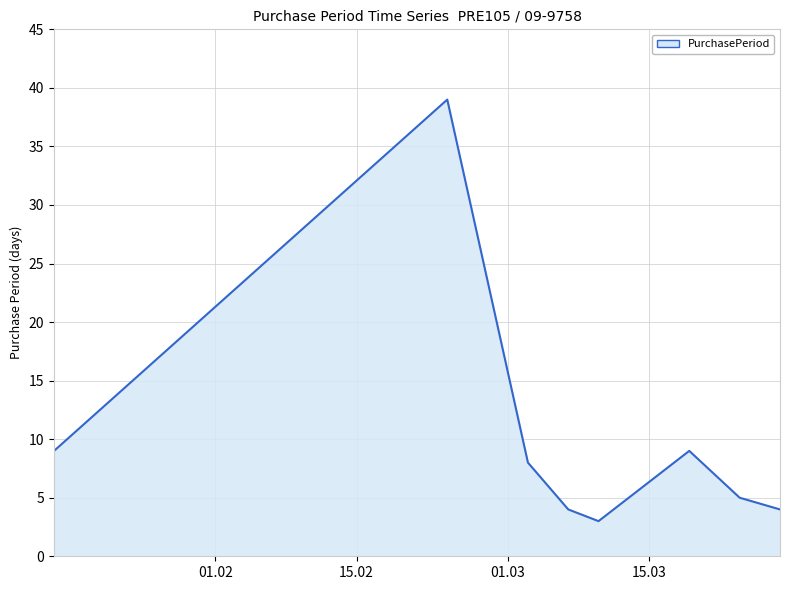

What is the difference between the maximum and minimum values?

36